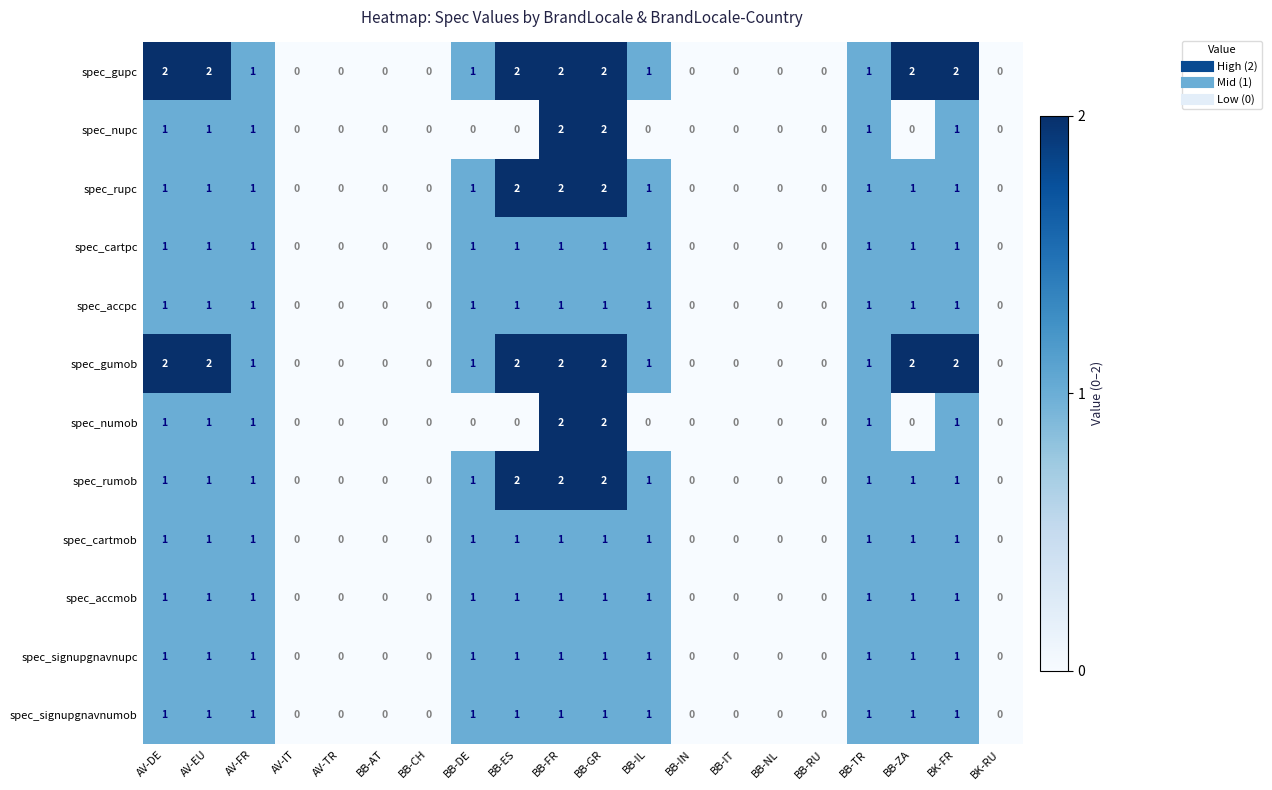

How many data points does each series have?

20